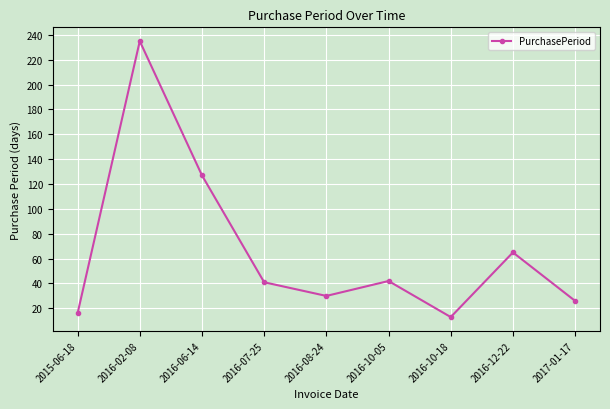

Reading right to left, what are all the values shown in this chart?

26	65	13	42	30	41	127	235	16